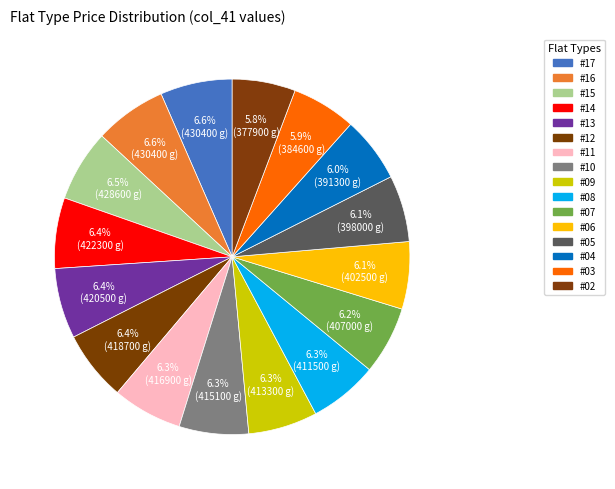

What percentage do #10 and #09 together represent?

12.6%